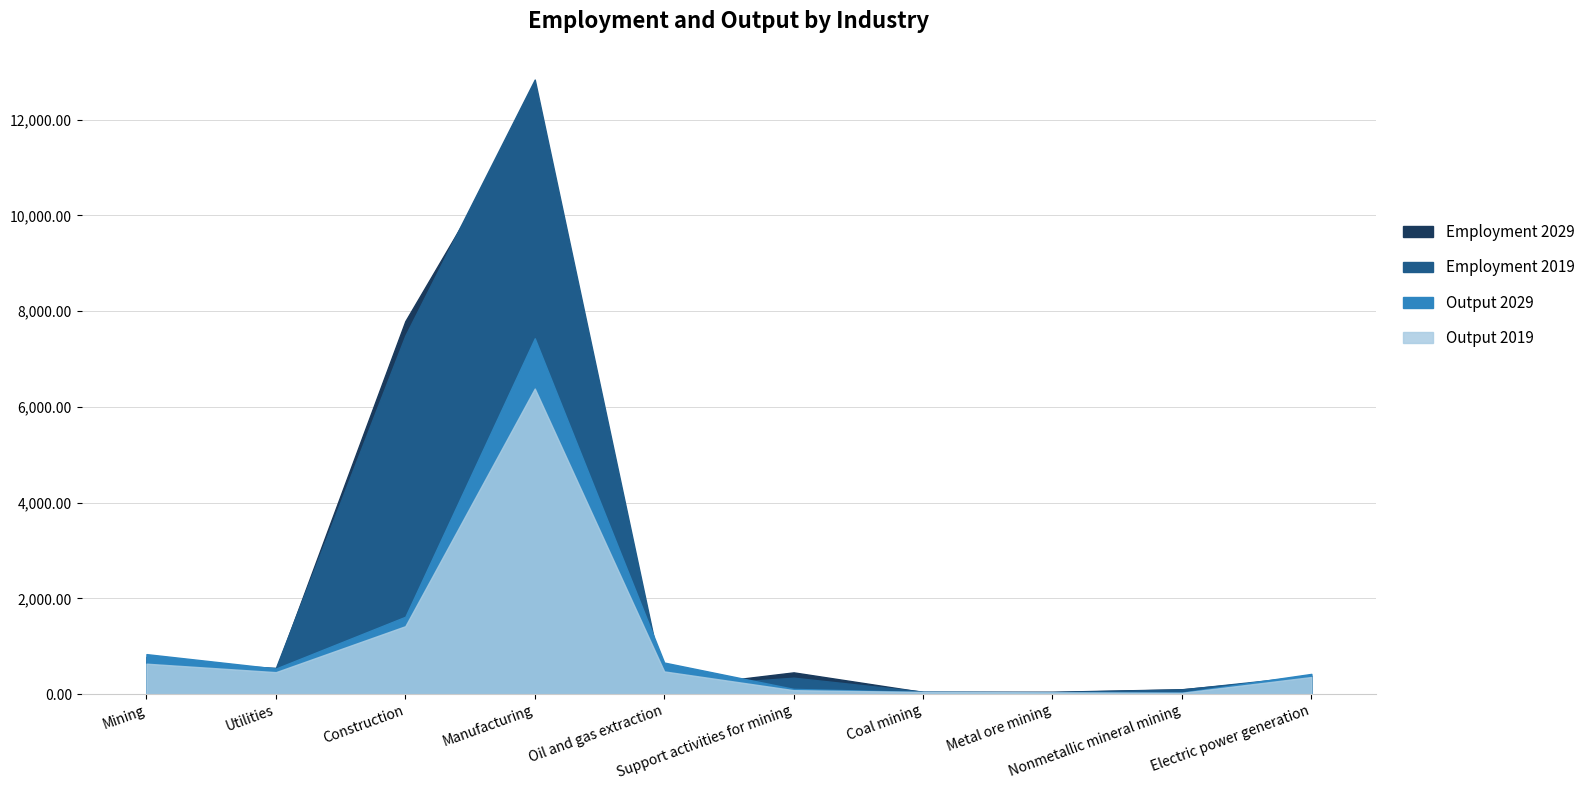

Which series has the widest spread of values?

Employment 2019